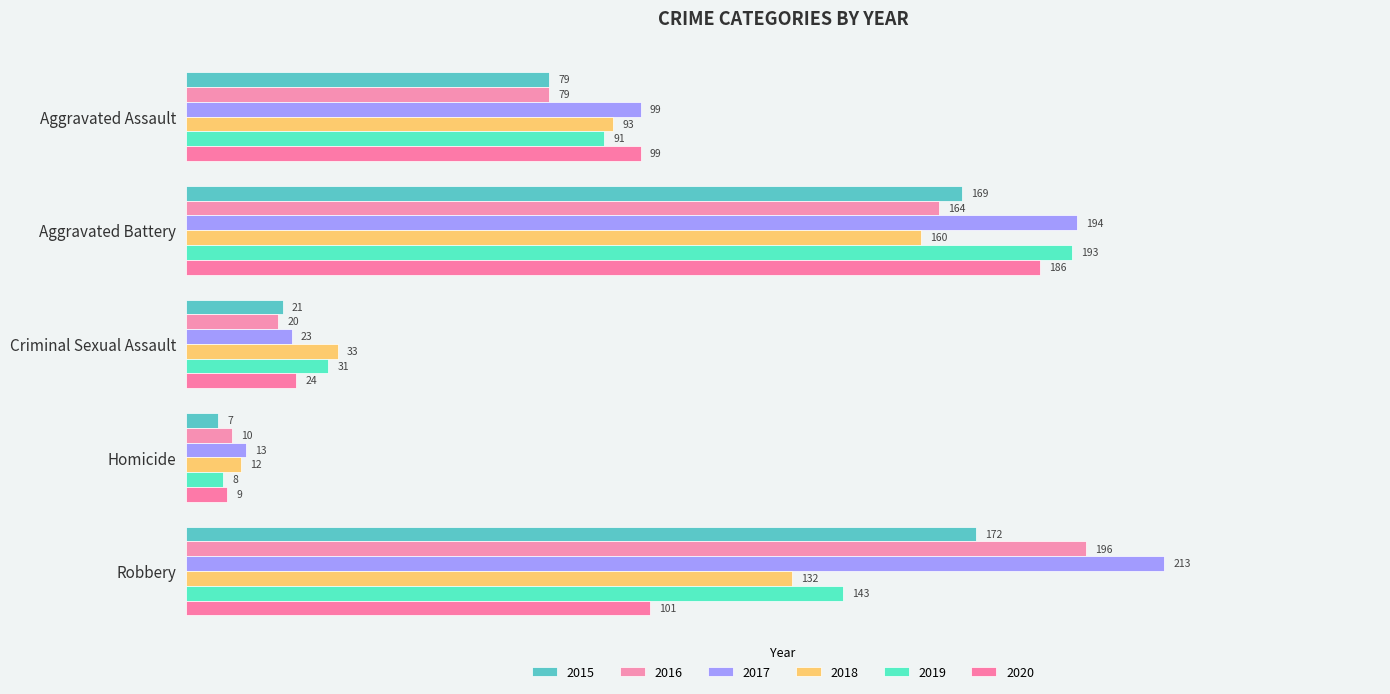

Which has a higher value, Aggravated Battery or Criminal Sexual Assault?

Aggravated Battery